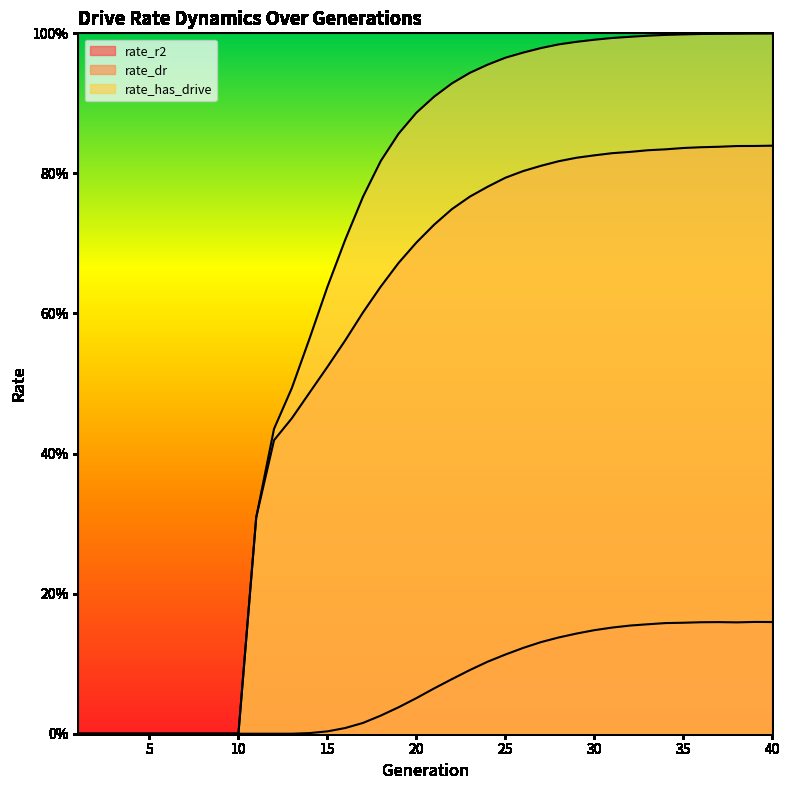

True or false: rate_has_drive has a value of 0.9 at 13.

False